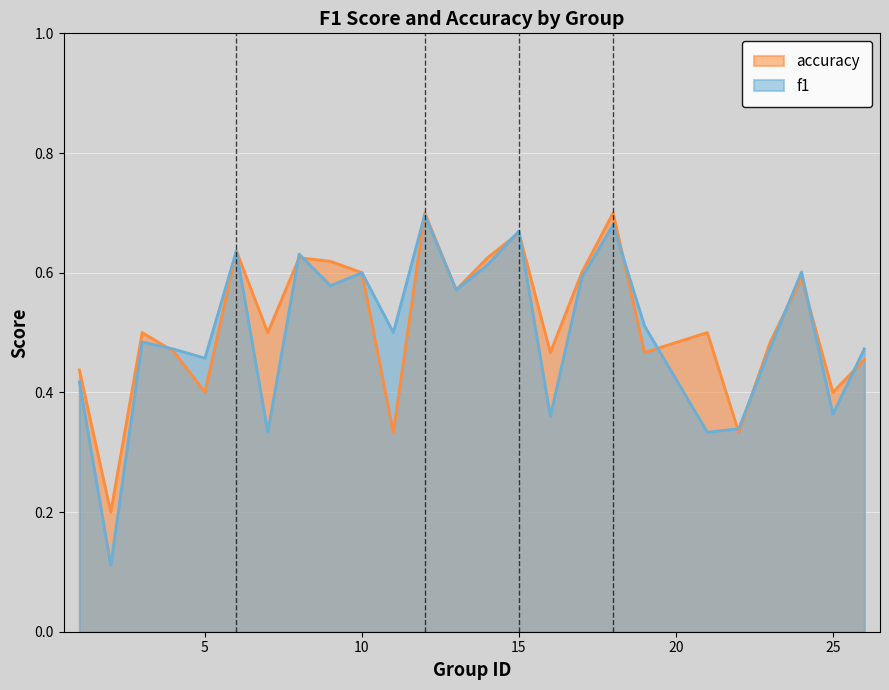

What is the difference between the accuracy values at 8 and 19?

0.2